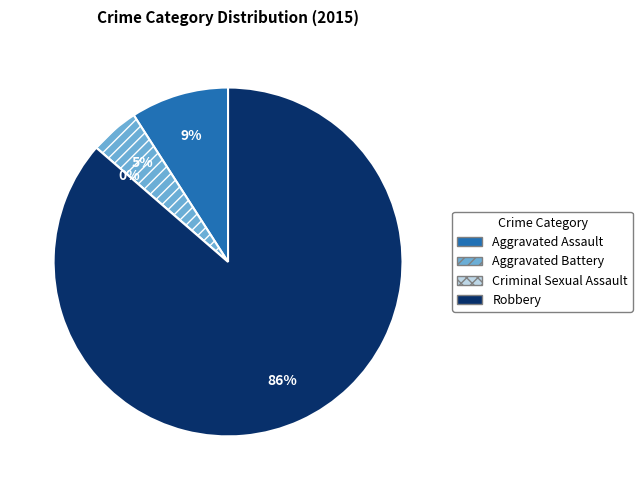

What is the smallest slice in the pie chart?

Criminal Sexual Assault